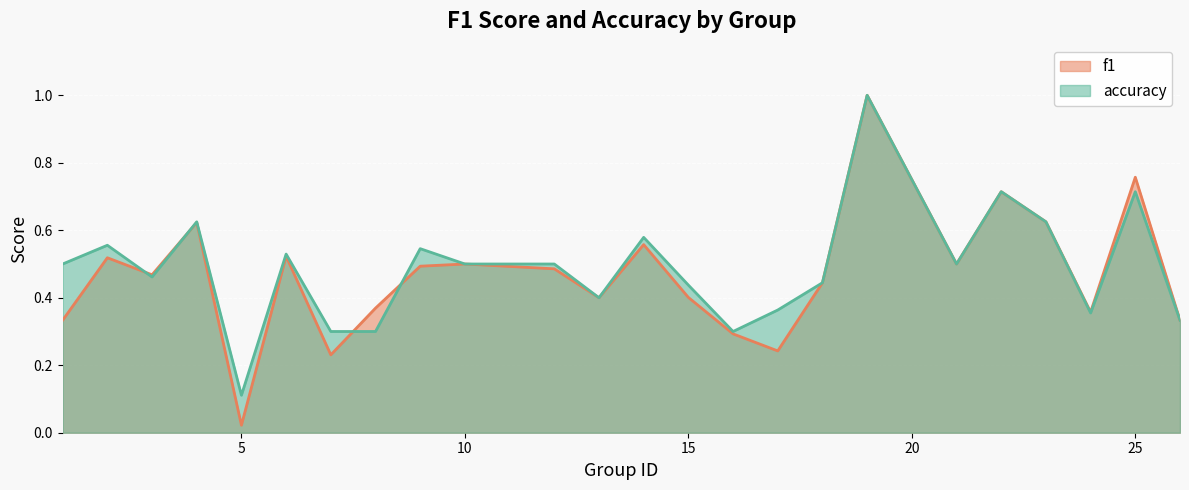

Rank the categories by accuracy value from lowest to highest.

5, 7, 8, 16, 26, 24, 17, 13, 15, 18, 3, 1, 10, 12, 21, 6, 9, 2, 14, 4, 23, 22, 25, 19